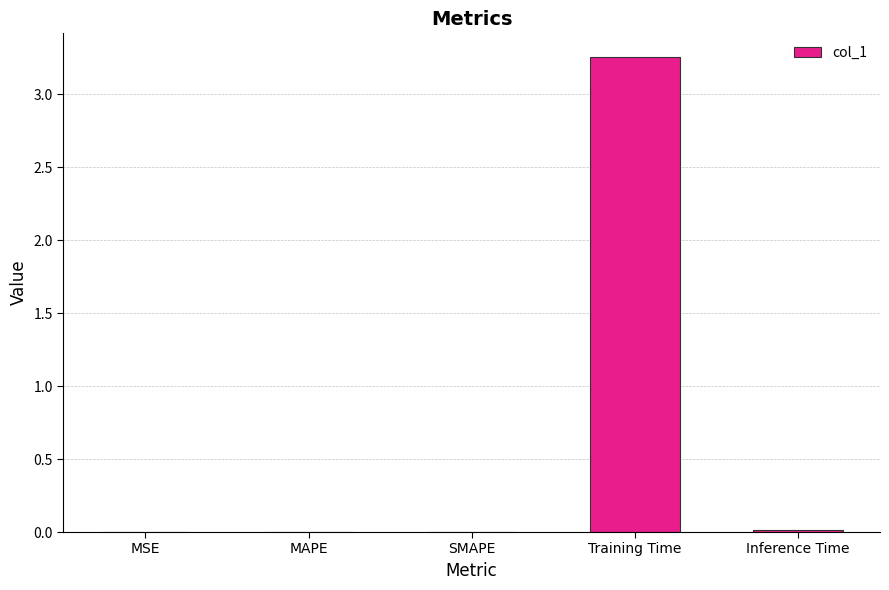

Which category has the highest value across all series?

Training Time